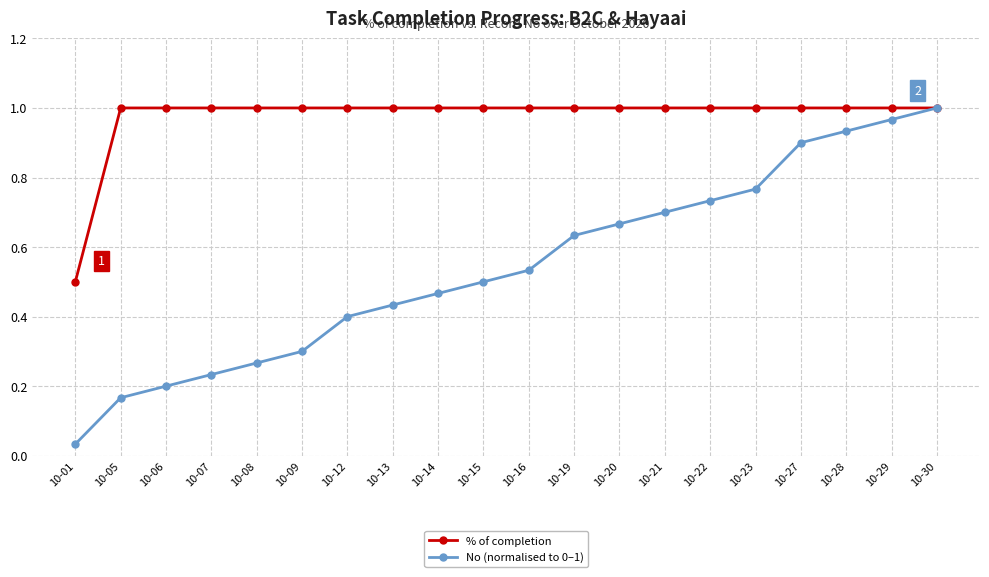

List the labels in order of No (normalised to 0–1) value, smallest first.

10-01, 10-05, 10-06, 10-07, 10-08, 10-09, 10-12, 10-13, 10-14, 10-15, 10-16, 10-19, 10-20, 10-21, 10-22, 10-23, 10-27, 10-28, 10-29, 10-30